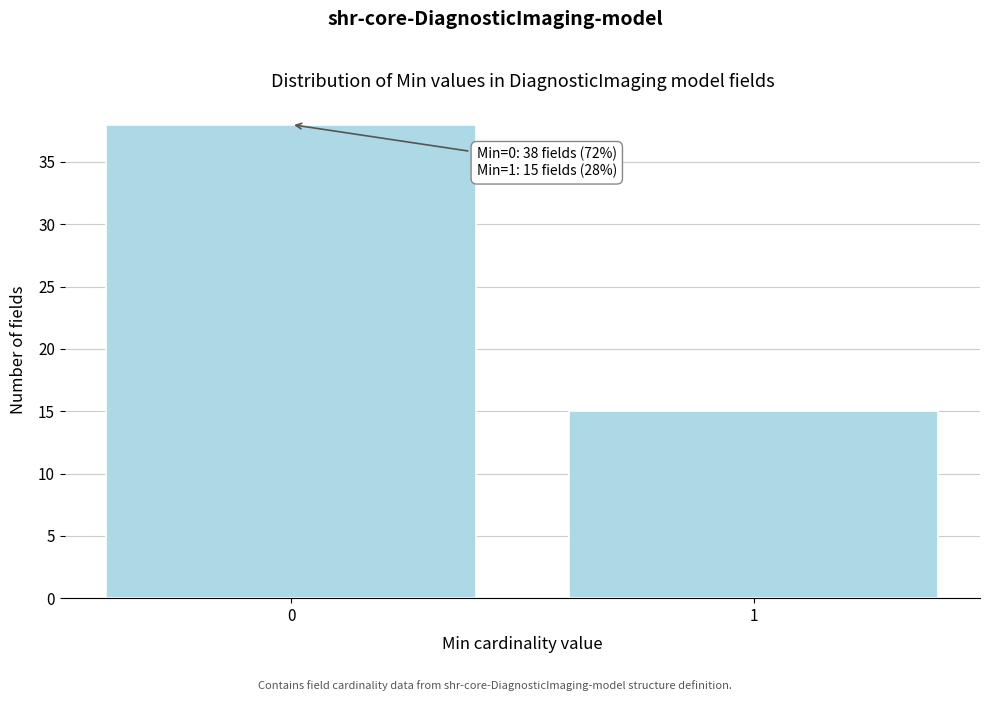

Reading right to left, extract all data points from this chart.

1=15	0=38